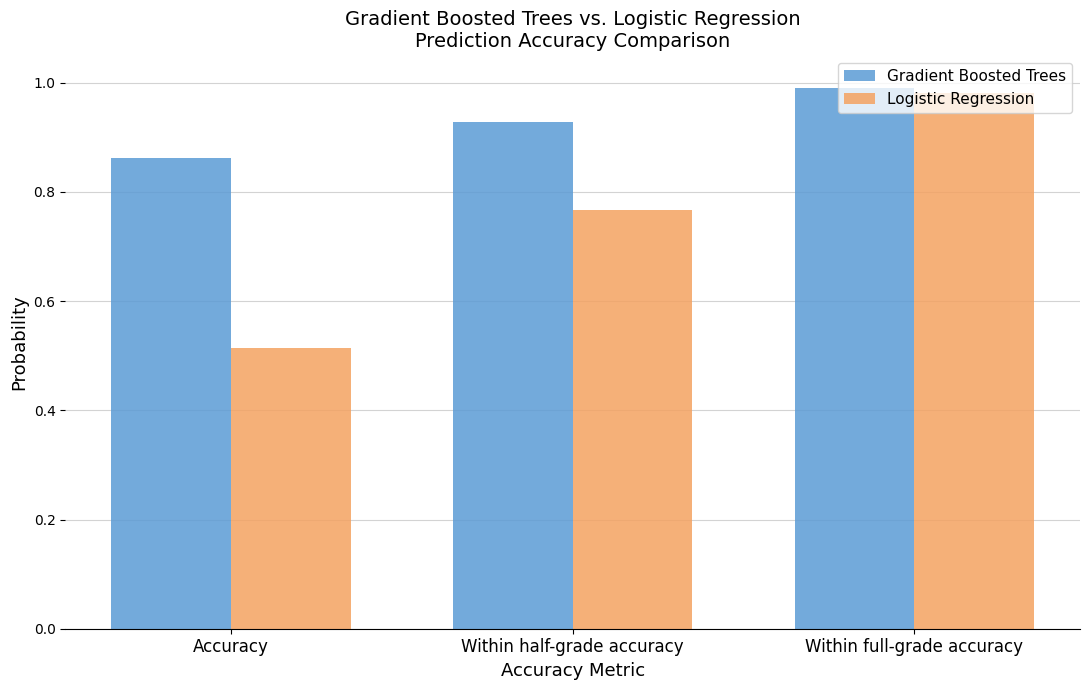

At how many categories does at least one series exceed 0?

3